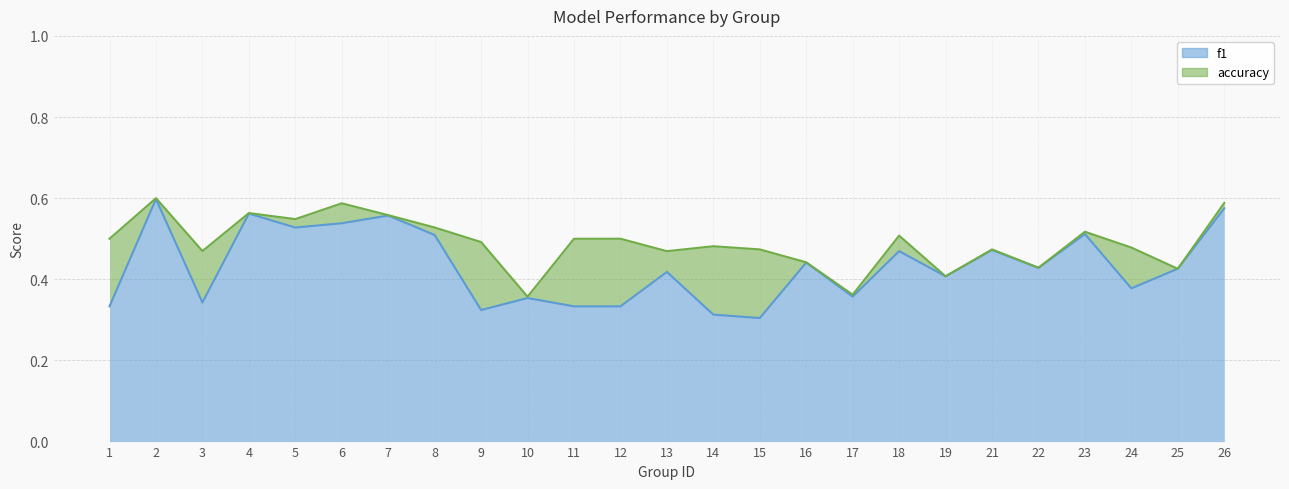

Reading left to right, extract all data points from this chart.

f1: 0.3	0.6	0.3	0.6	0.5	0.5	0.6	0.5	0.3	0.4	0.3	0.3	0.4	0.3	0.3	0.4	0.4	0.5	0.4	0.5	0.4	0.5	0.4	0.4	0.6
accuracy: 0.5	0.6	0.5	0.6	0.5	0.6	0.6	0.5	0.5	0.4	0.5	0.5	0.5	0.5	0.5	0.4	0.4	0.5	0.4	0.5	0.4	0.5	0.5	0.4	0.6